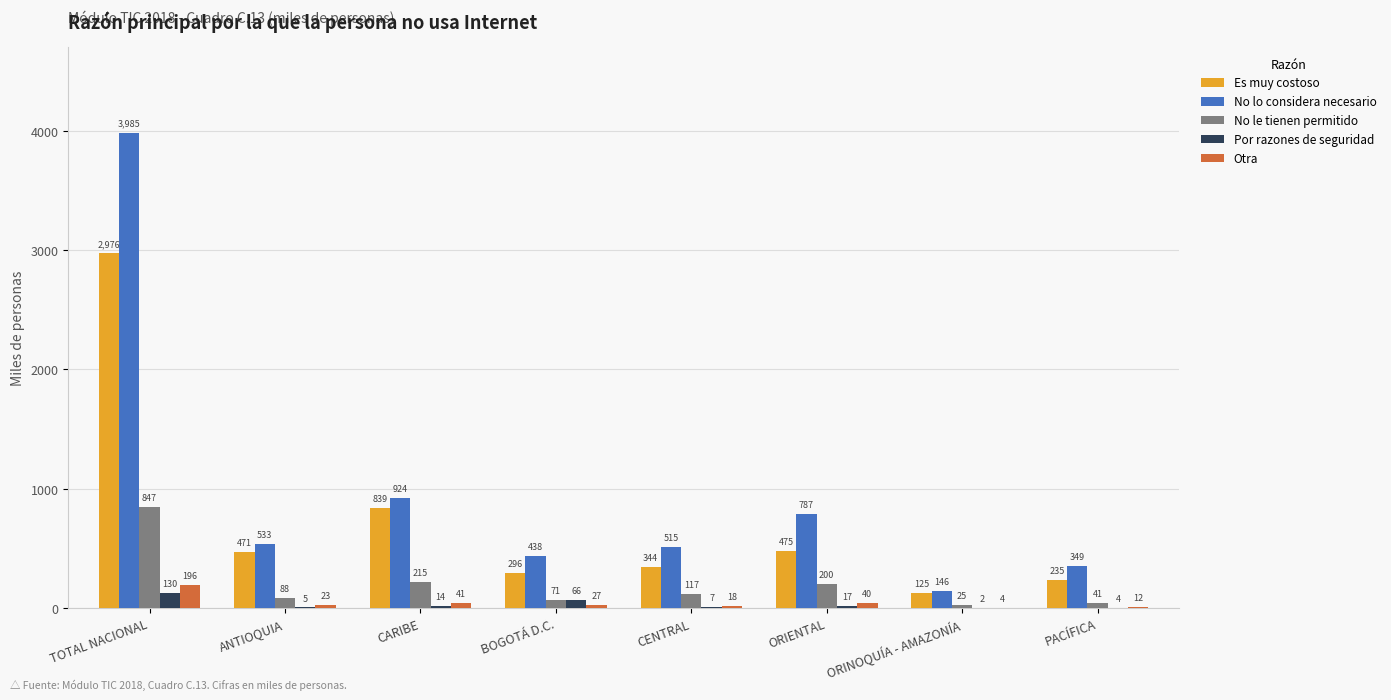

The No le tienen permitido series shows 199.7 at ORIENTAL. True or false?

True